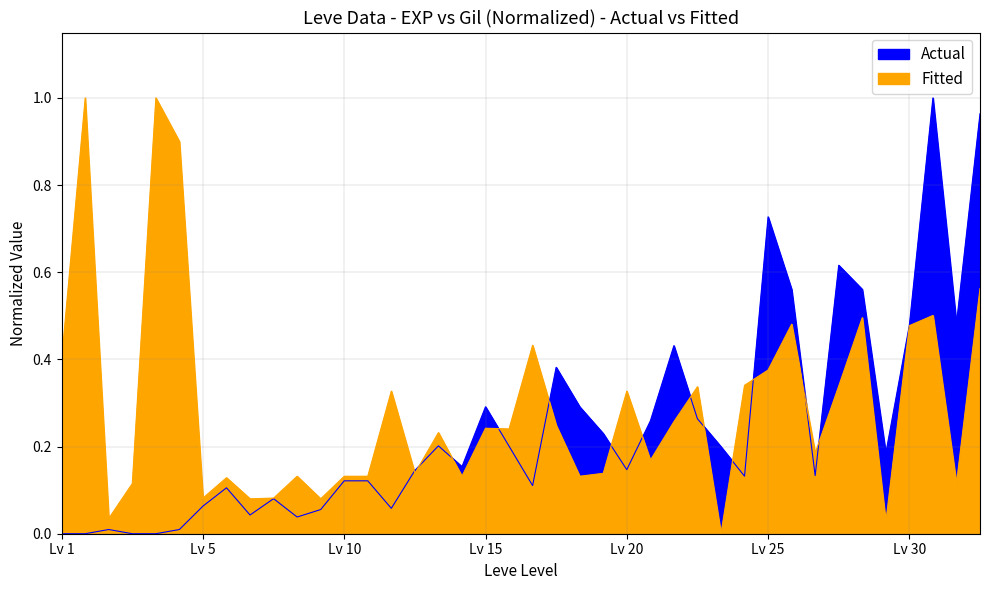

Which series ends up on top after the final intersection of Leve Gil and Leve EXP?

Leve EXP